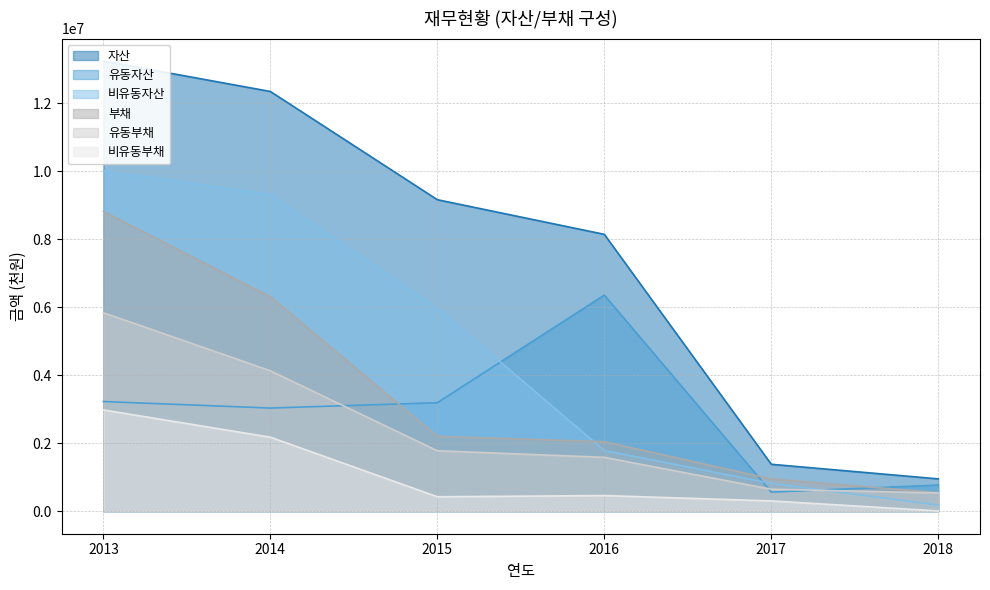

At how many categories does at least one series exceed 2255346?

4